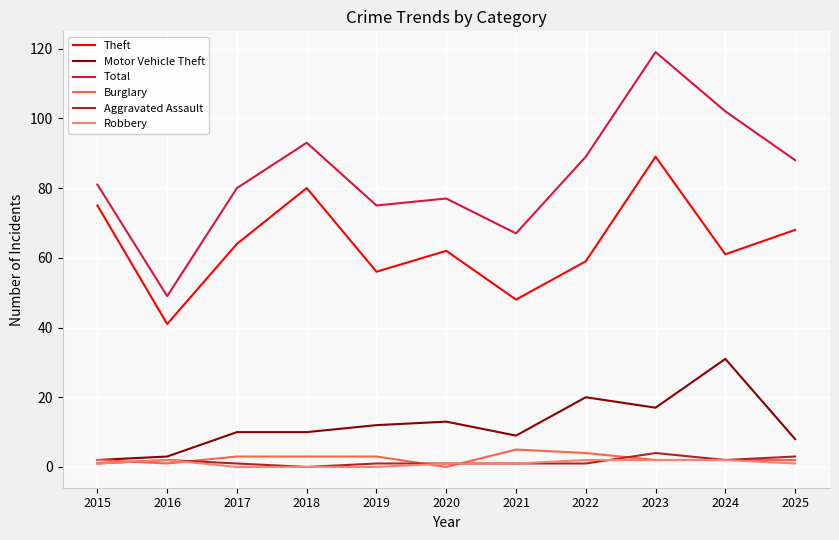

Which series has the widest spread of values?

Total